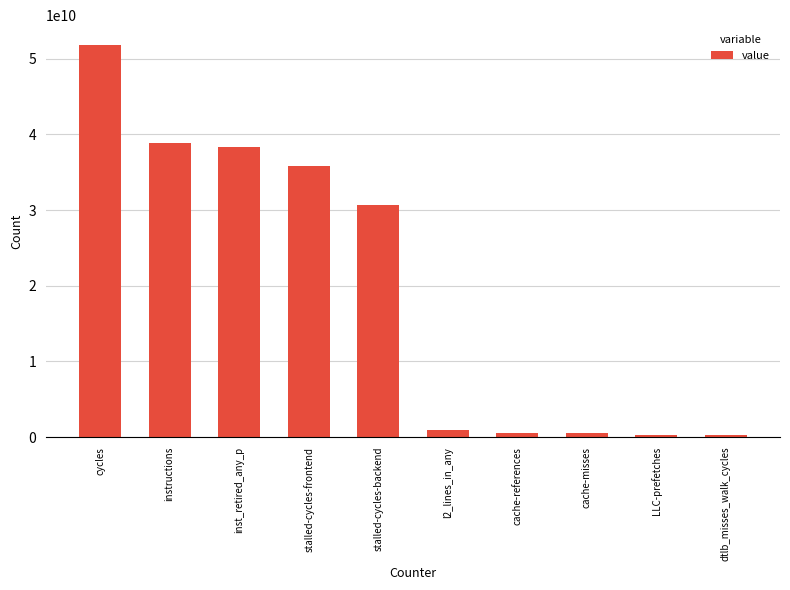

What is the difference between the values at stalled-cycles-backend and inst_retired_any_p?

7658858770